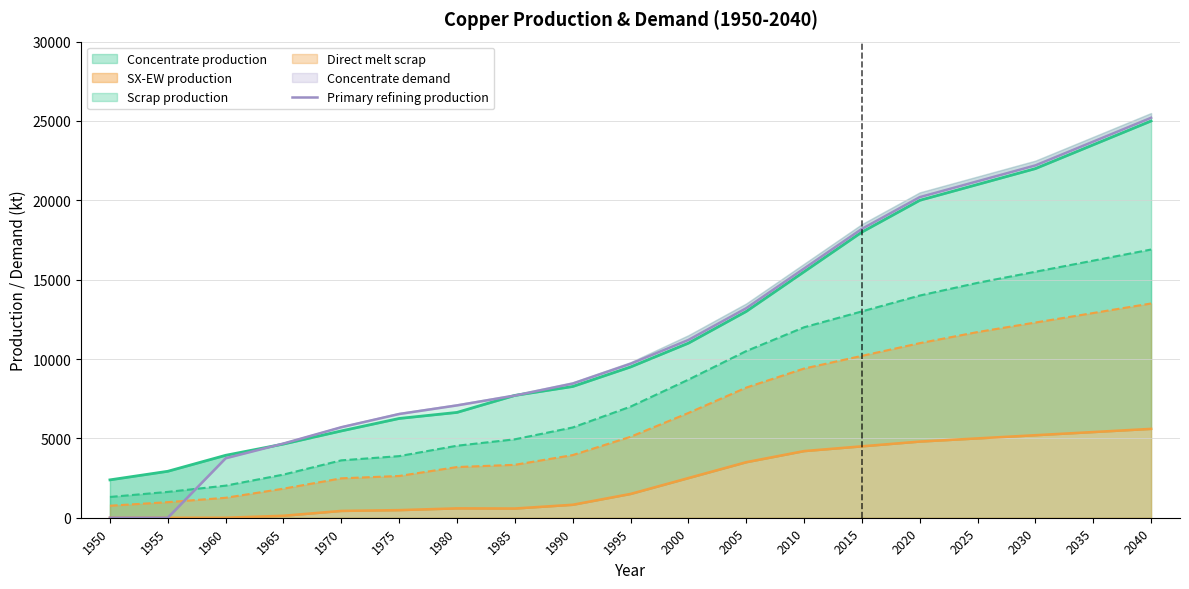

List the labels in order of value, largest first.

2040, 2035, 2030, 2025, 2020, 2015, 2010, 2005, 2000, 1995, 1990, 1985, 1980, 1975, 1970, 1965, 1960, 1950, 1955